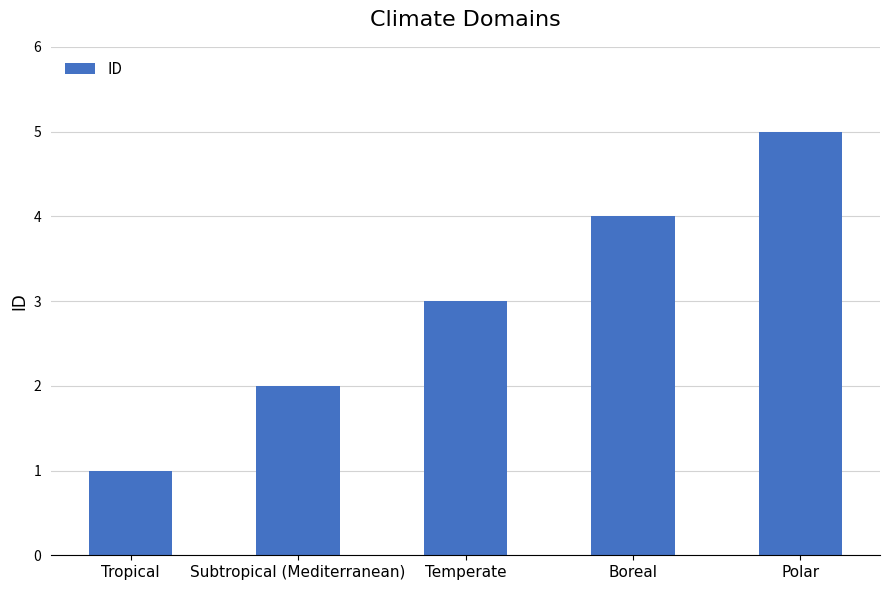

Is it true that the value at Boreal is 3?

False